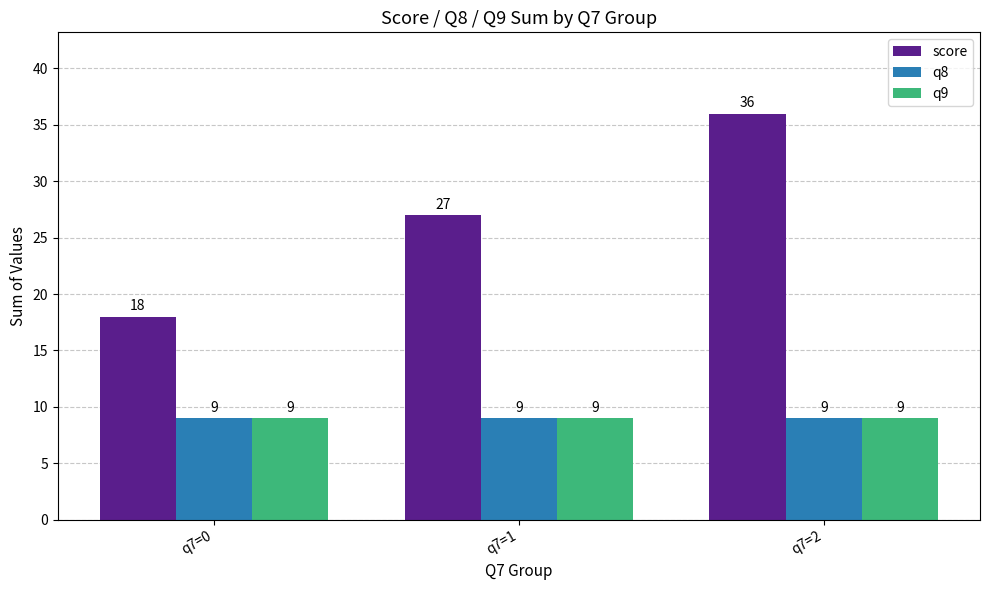

What are all the series names shown in the legend?

score, q8, q9